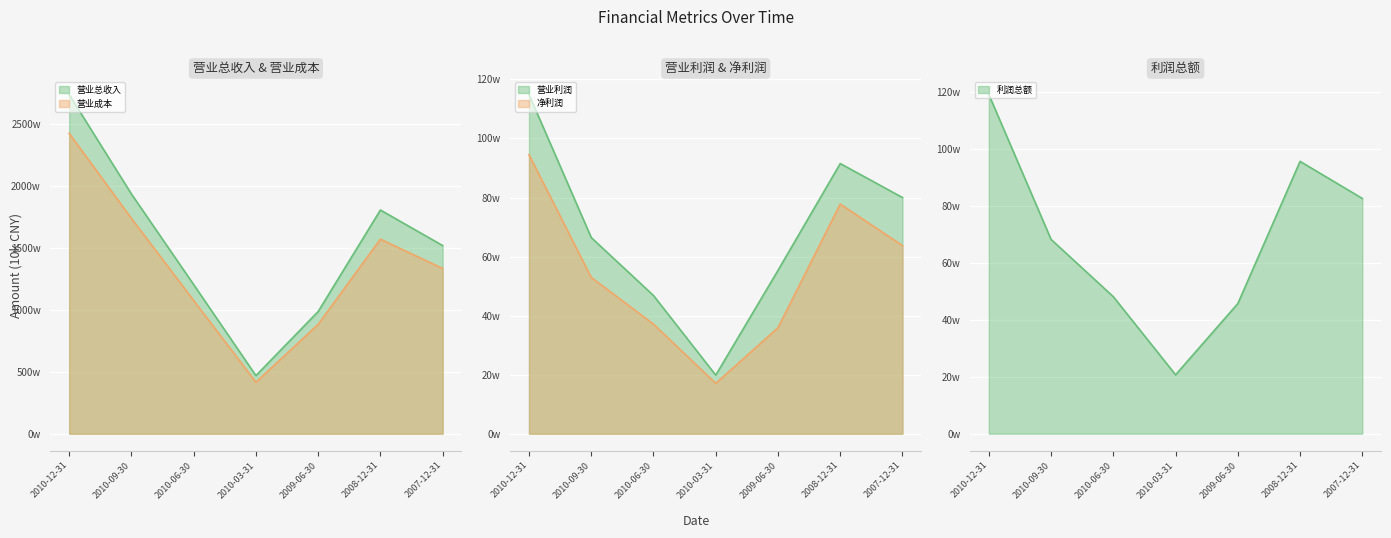

True or false: 利润总额 and 营业成本 cross at least once.

False